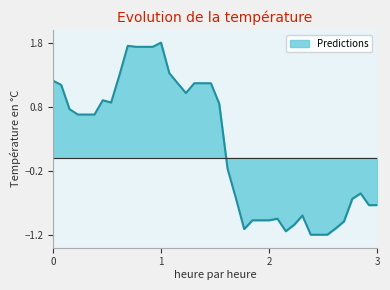

What is the difference between the second highest and second lowest values?

3.0